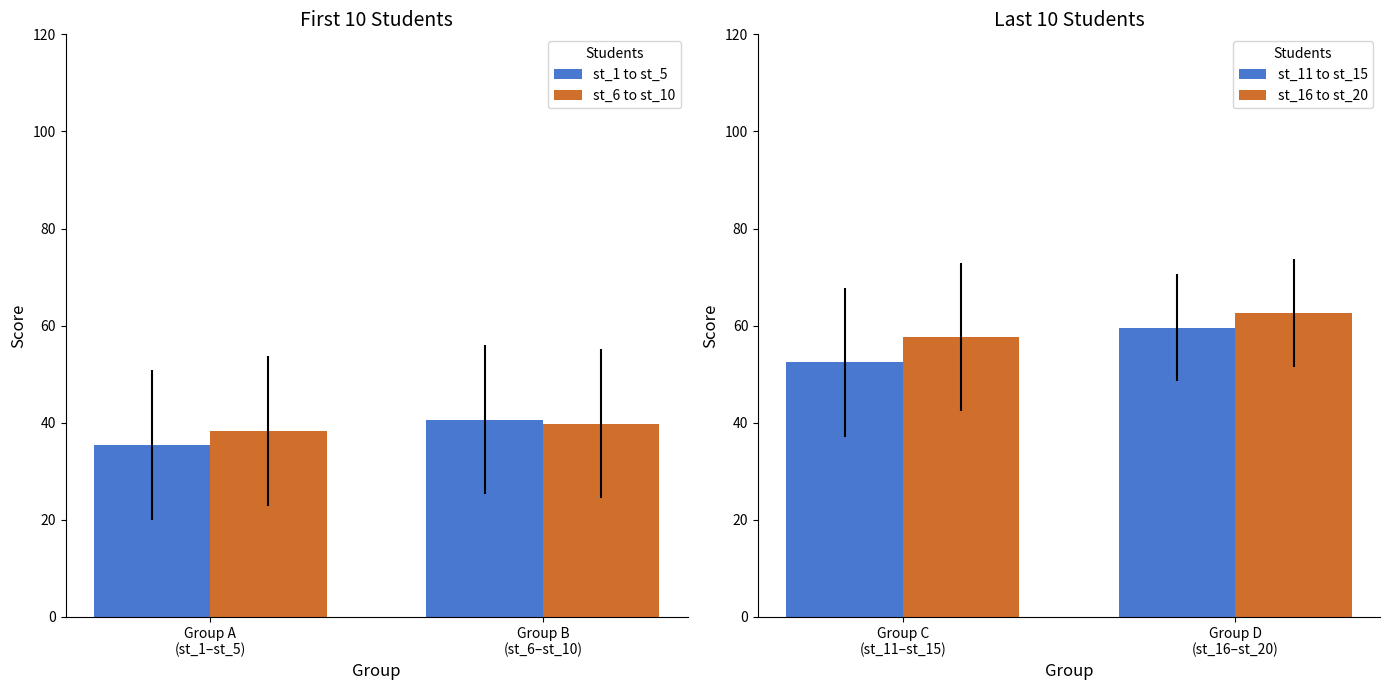

What is the highest value of the st_1 to st_5 series?

40.6